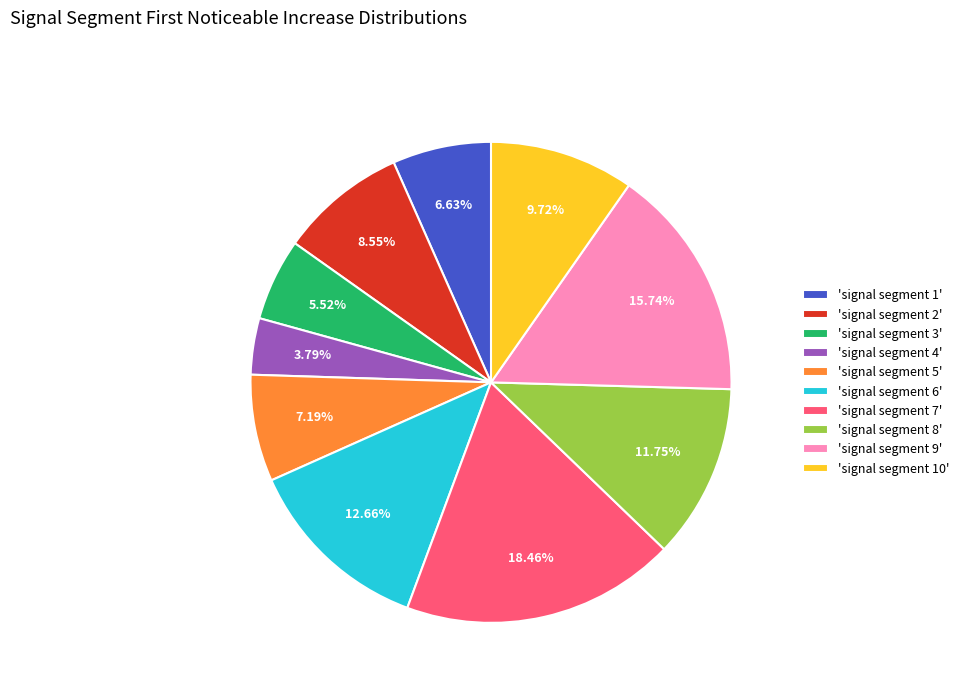

Do 'signal segment 10' and 'signal segment 4' together represent more than half of the pie?

No